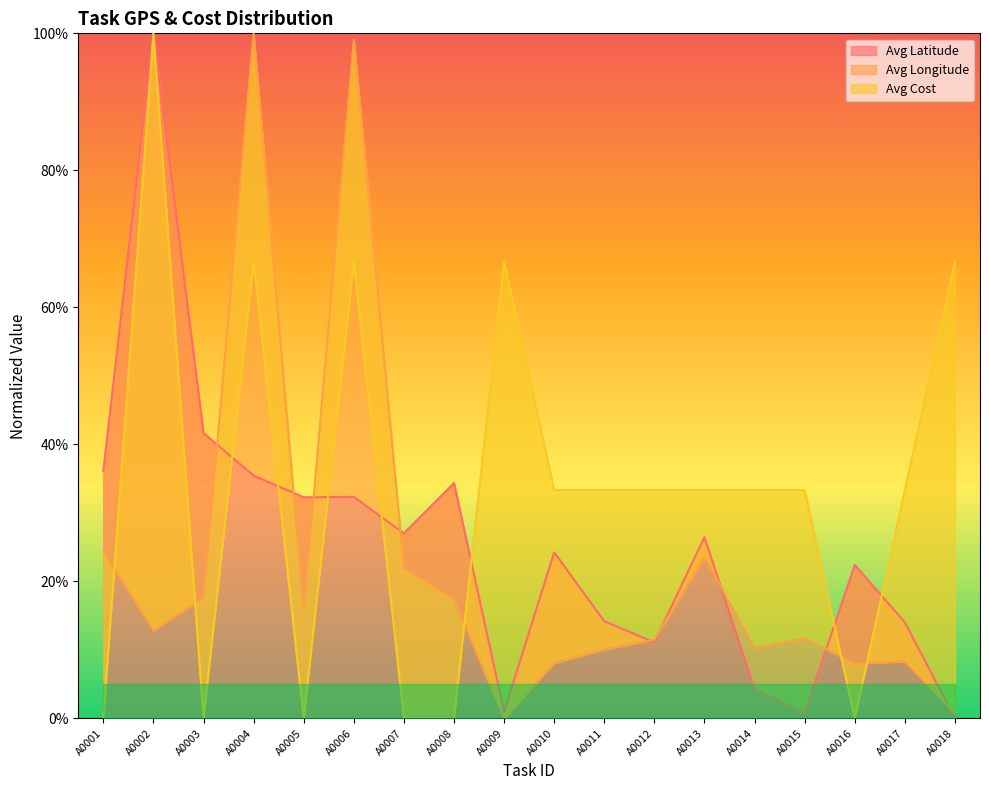

What is the sum of all Avg Cost values?

600.0